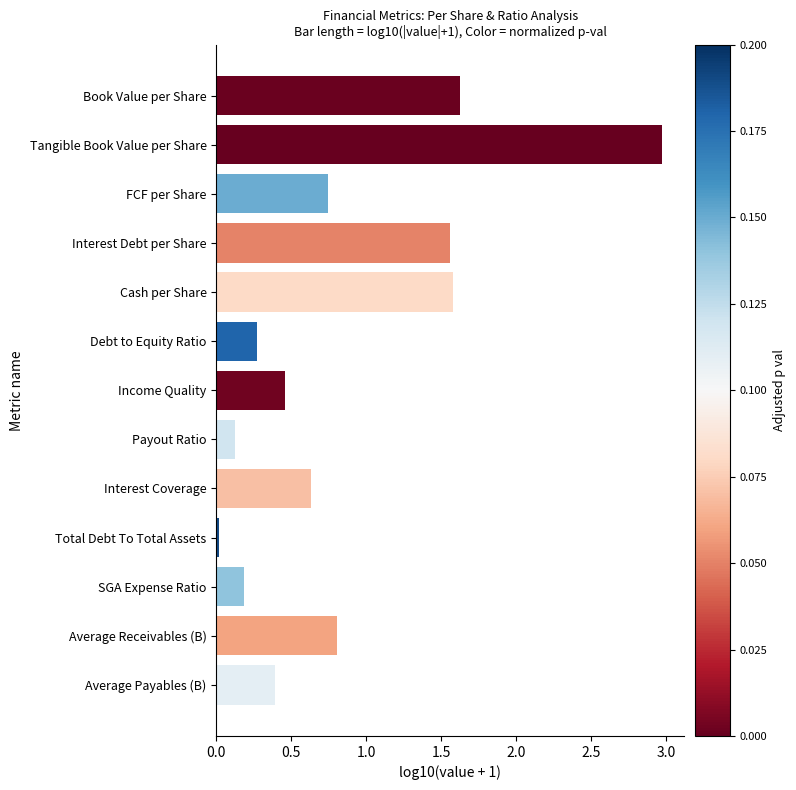

What is the sum of the values at Book Value per Share and Income Quality?

2.1